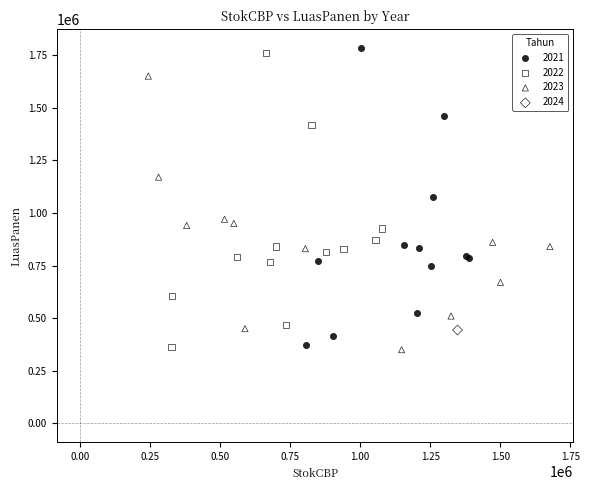

What are all the series names shown in the legend?

2021, 2022, 2023, 2024